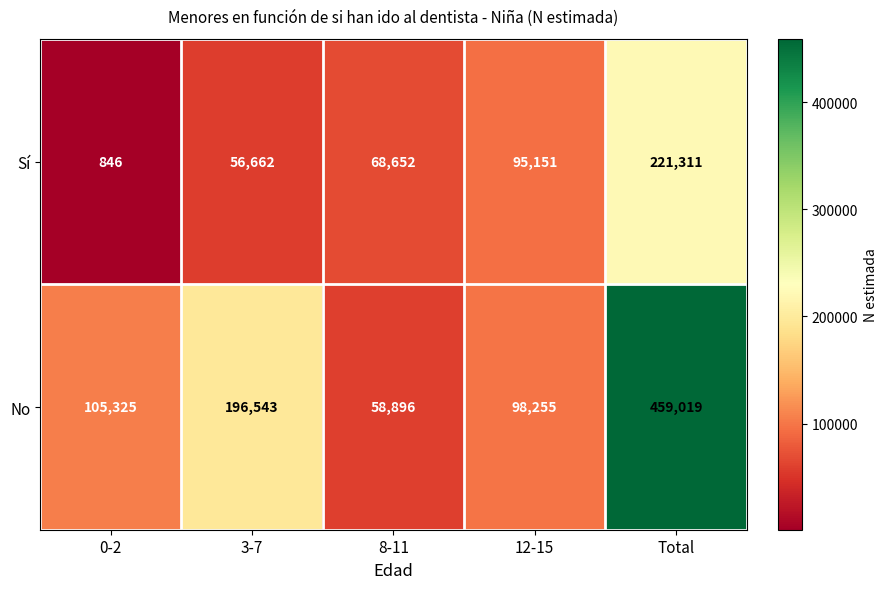

What is the lowest value of the No series?

58896